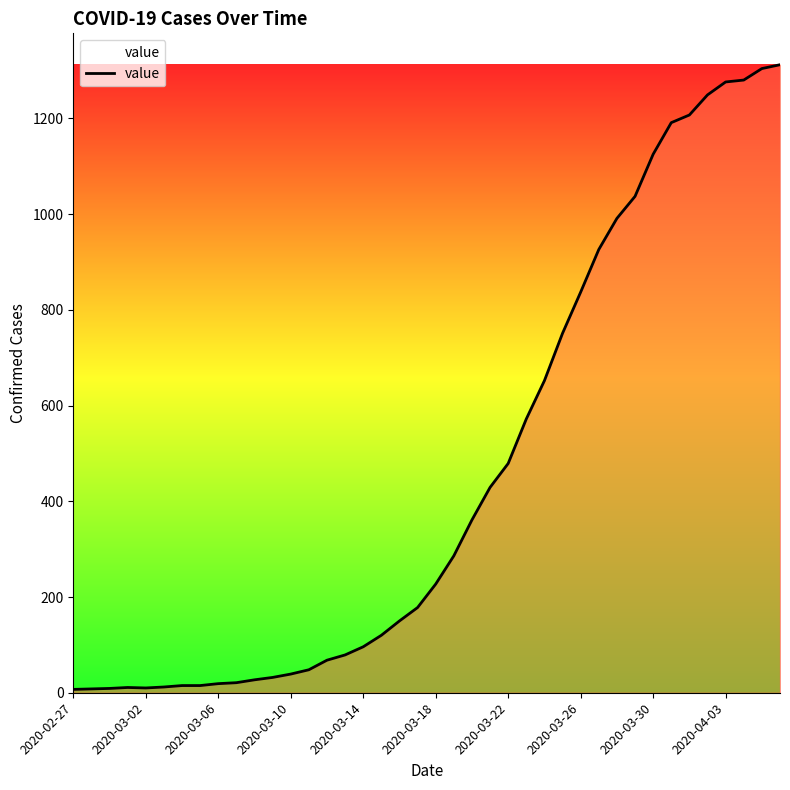

What is the greatest value displayed?

1312